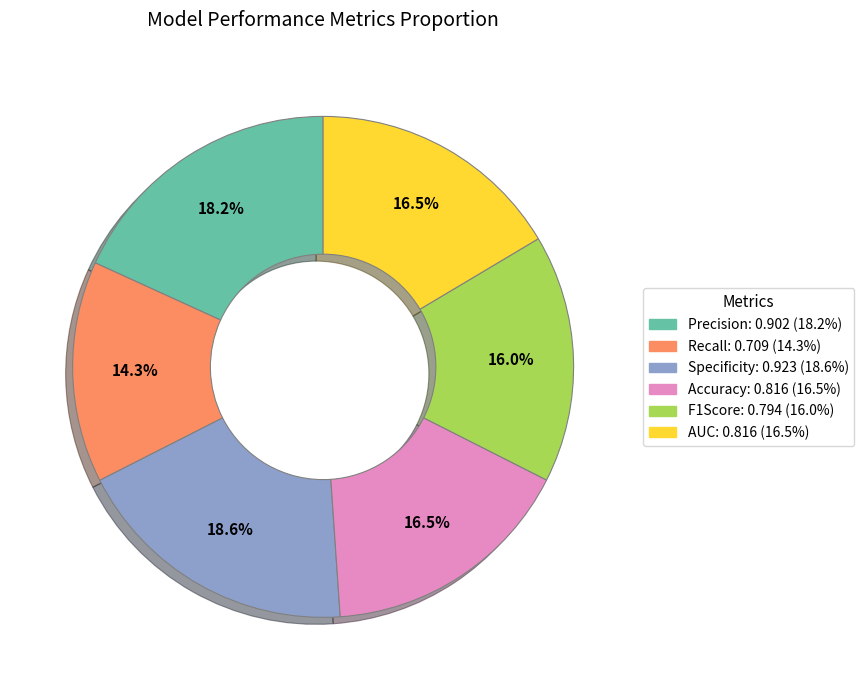

Which has a higher value, AUC or Specificity?

Specificity